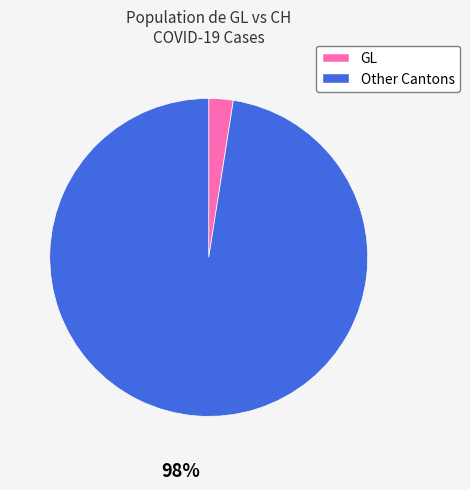

To the nearest percent, what is the average slice percentage?

50%